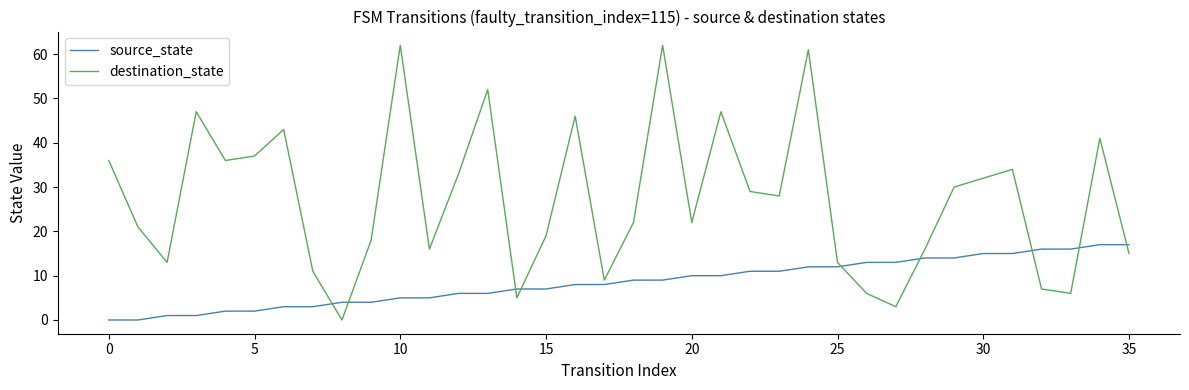

Which series has the widest spread of values?

destination_state